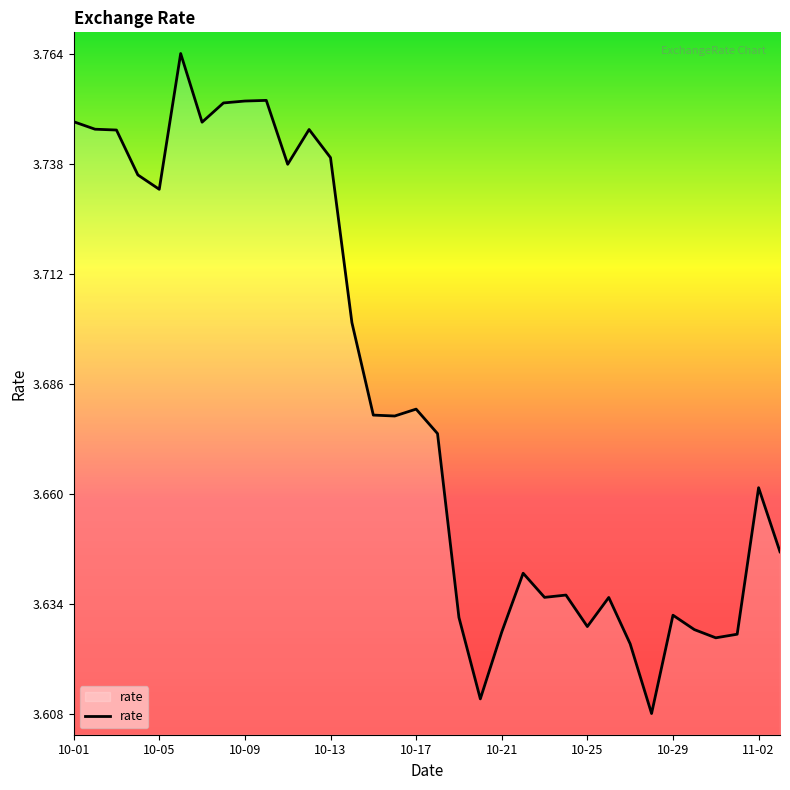

How many lines are shown in the chart?

1